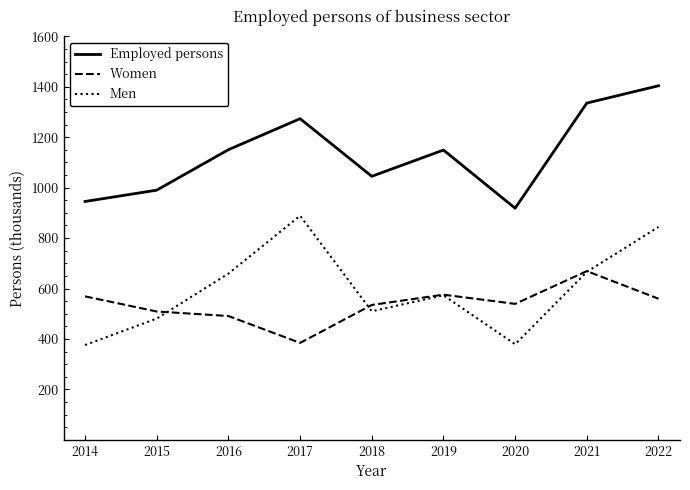

What is the smallest value displayed?

376.2